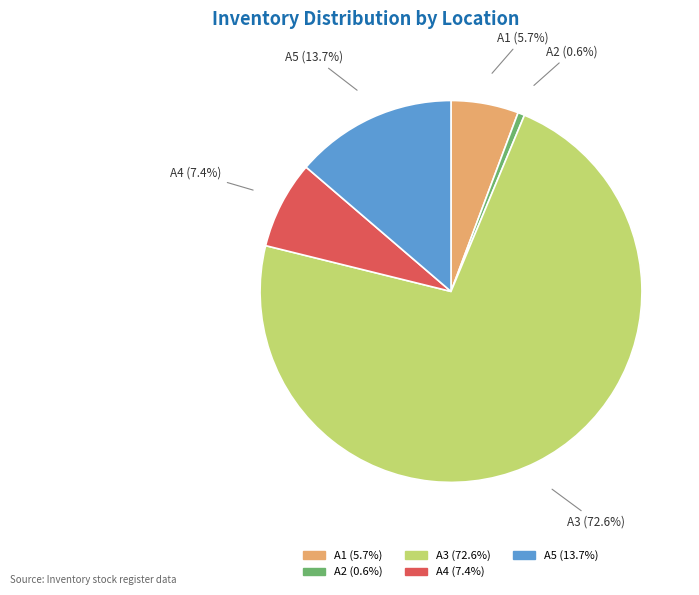

How many segments does this pie chart have?

5